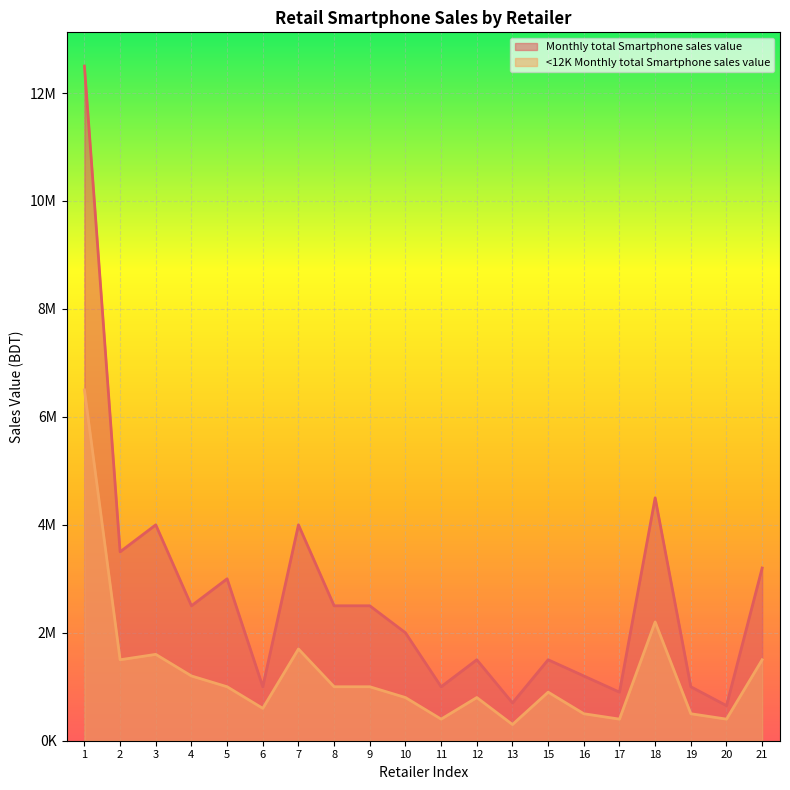

List the series in order of their peak value, highest first.

Monthly total Smartphone sales value, <12K Monthly total Smartphone sales value